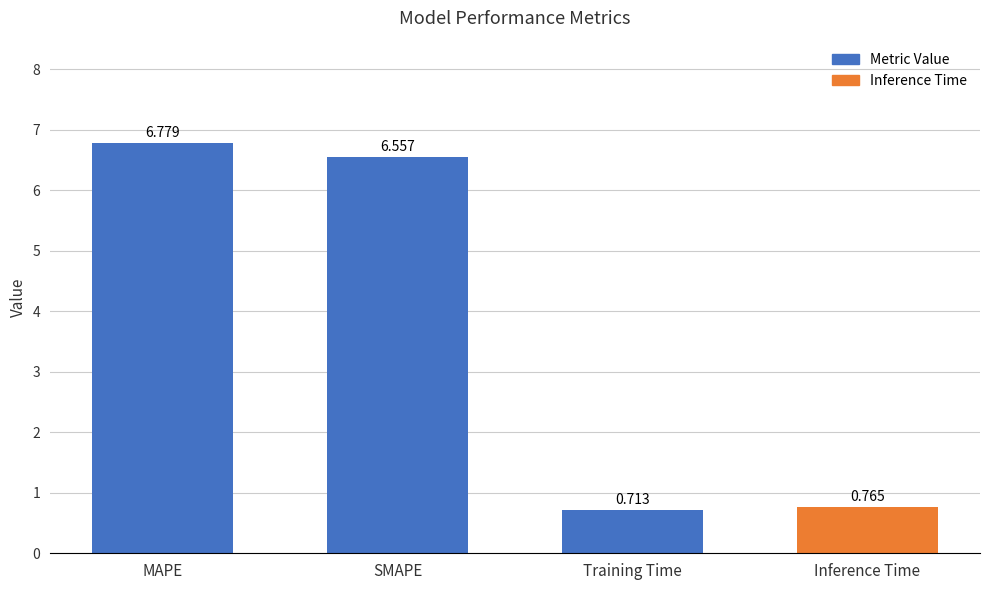

At which label does the data first exceed 6?

MAPE